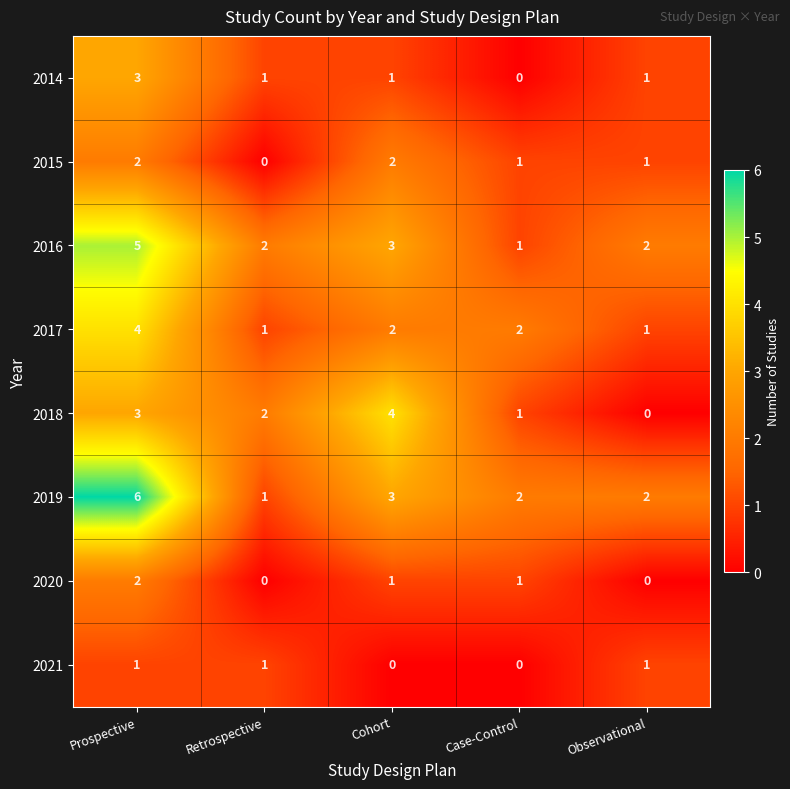

Which label corresponds to the largest value in the chart?

Prospective